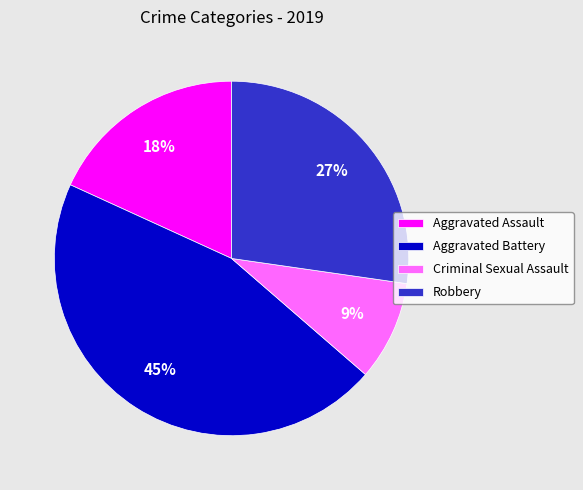

How many slices are in this pie chart?

4